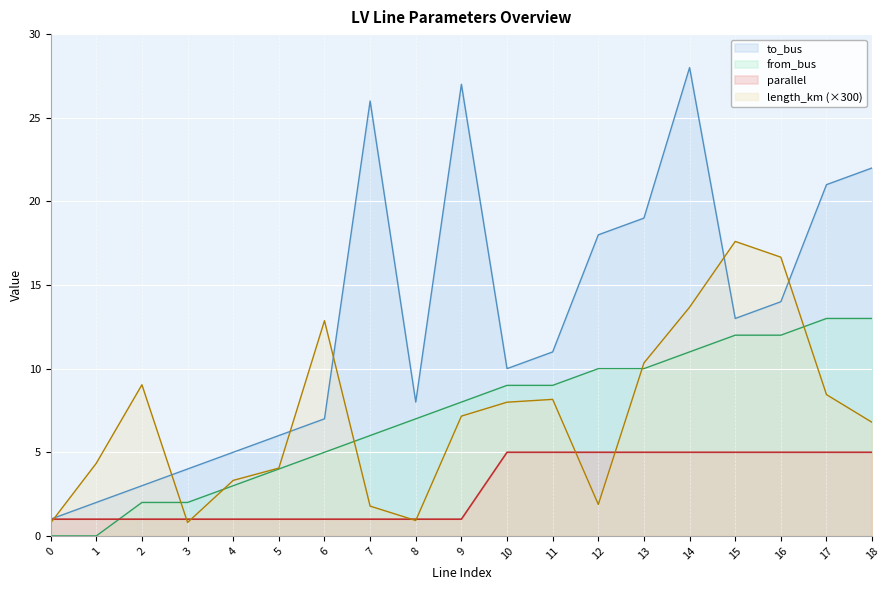

Reading right to left, list all the values displayed in this chart.

length_km: 18=6.8	17=8.4	16=16.7	15=17.6	14=13.7	13=10.3	12=1.9	11=8.2	10=8.0	9=7.2	8=0.9	7=1.8	6=12.9	5=4.1	4=3.3	3=0.8	2=9.0	1=4.3	0=0.8
parallel: 18=5.0	17=5.0	16=5.0	15=5.0	14=5.0	13=5.0	12=5.0	11=5.0	10=5.0	9=1.0	8=1.0	7=1.0	6=1.0	5=1.0	4=1.0	3=1.0	2=1.0	1=1.0	0=1.0
from_bus: 18=13.0	17=13.0	16=12.0	15=12.0	14=11.0	13=10.0	12=10.0	11=9.0	10=9.0	9=8.0	8=7.0	7=6.0	6=5.0	5=4.0	4=3.0	3=2.0	2=2.0	1=0.0	0=0.0
to_bus: 18=22.0	17=21.0	16=14.0	15=13.0	14=28.0	13=19.0	12=18.0	11=11.0	10=10.0	9=27.0	8=8.0	7=26.0	6=7.0	5=6.0	4=5.0	3=4.0	2=3.0	1=2.0	0=1.0